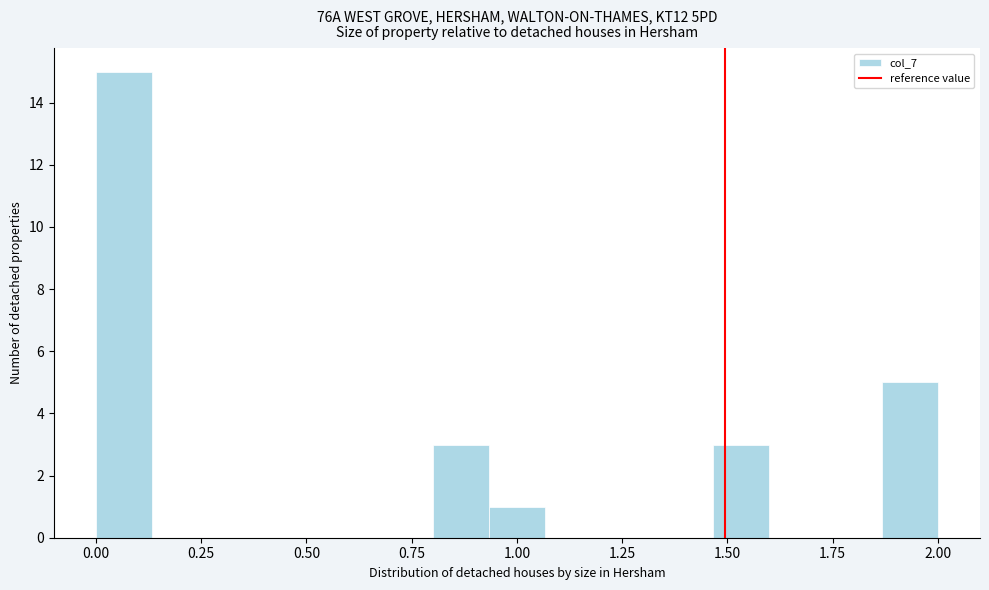

Around what value on the x-axis is the tallest bar? Give the approximate position of its centre, as read against the axis.

0.05